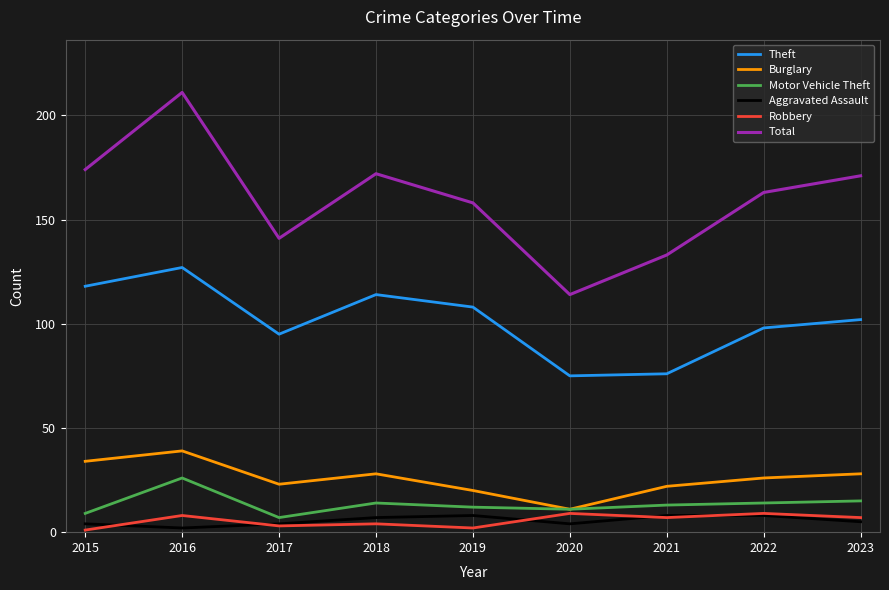

True or false: Theft and Motor Vehicle Theft intersect in this chart.

False